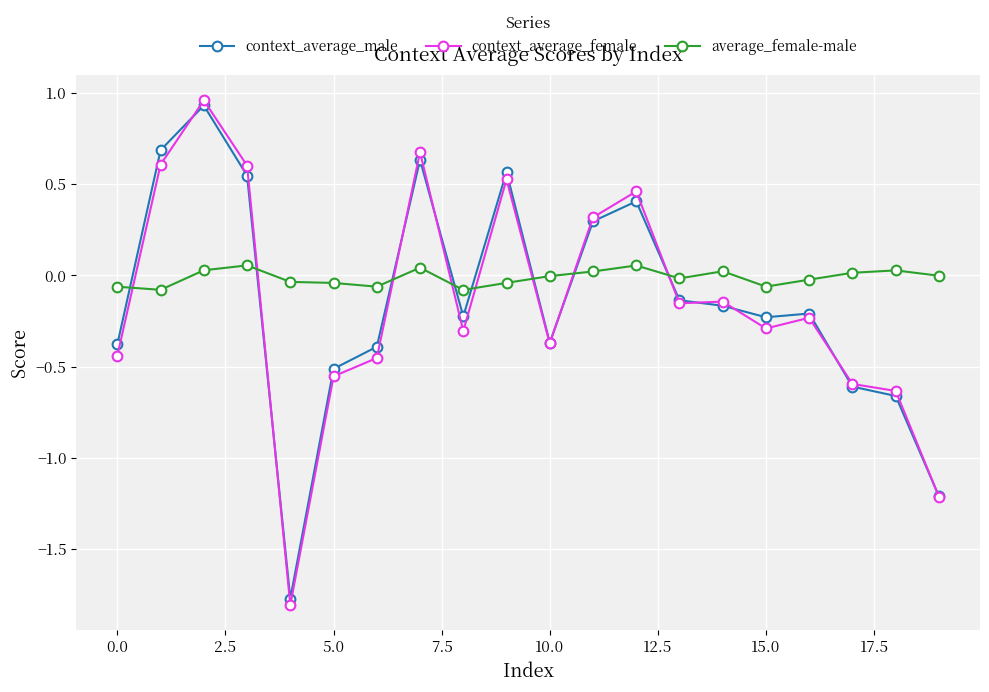

Which series has the widest spread of values?

context_average_female